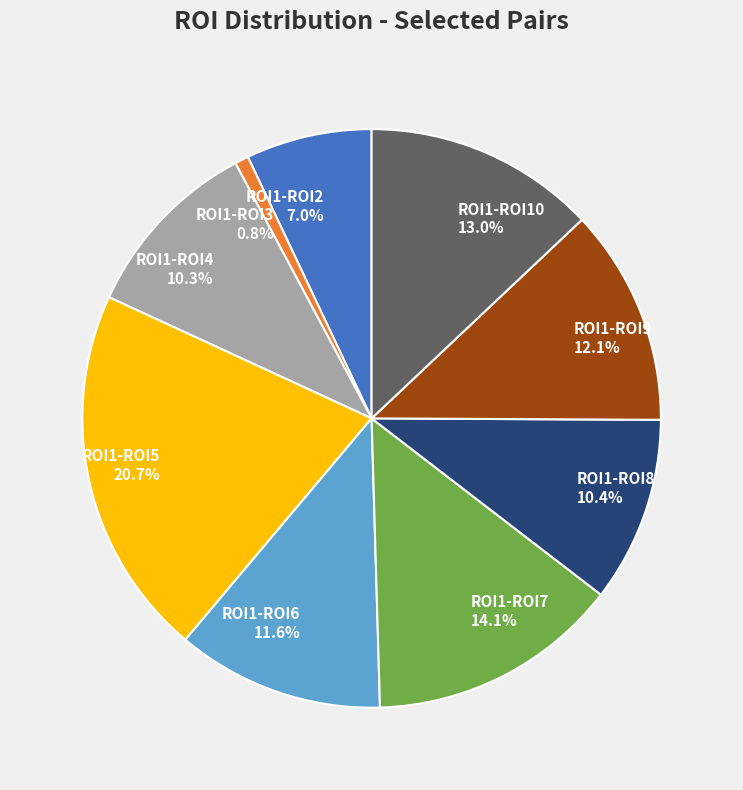

Which slice is the smallest?

ROI1-ROI3